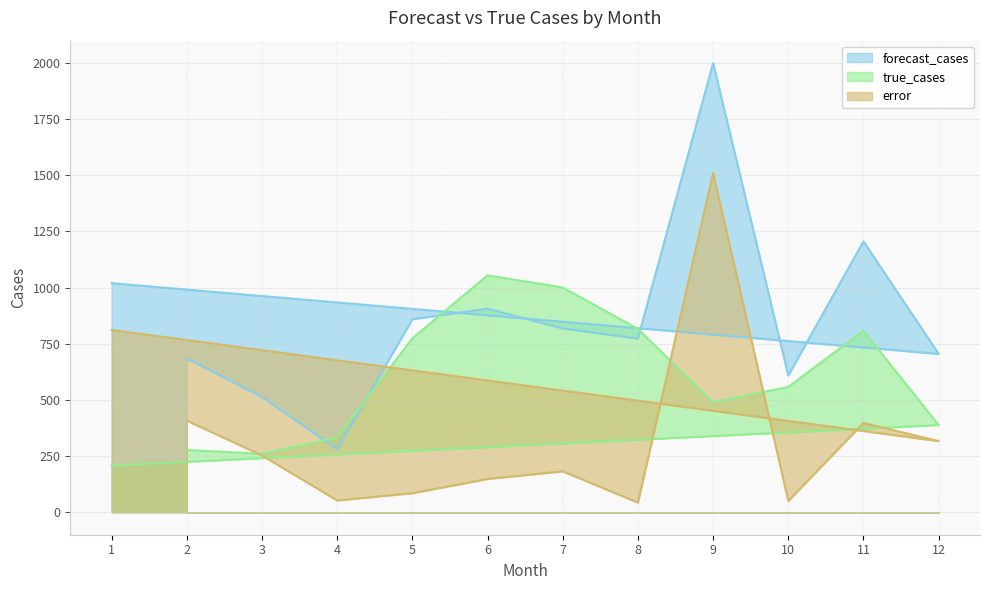

What is the smallest value displayed?

43.1